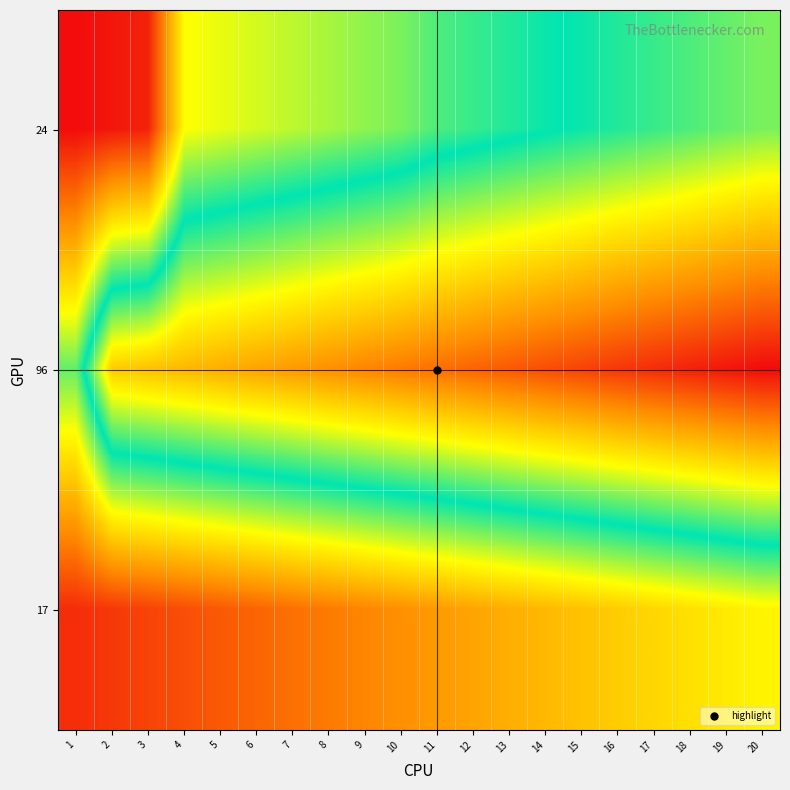

Which series has the largest total across all categories?

96